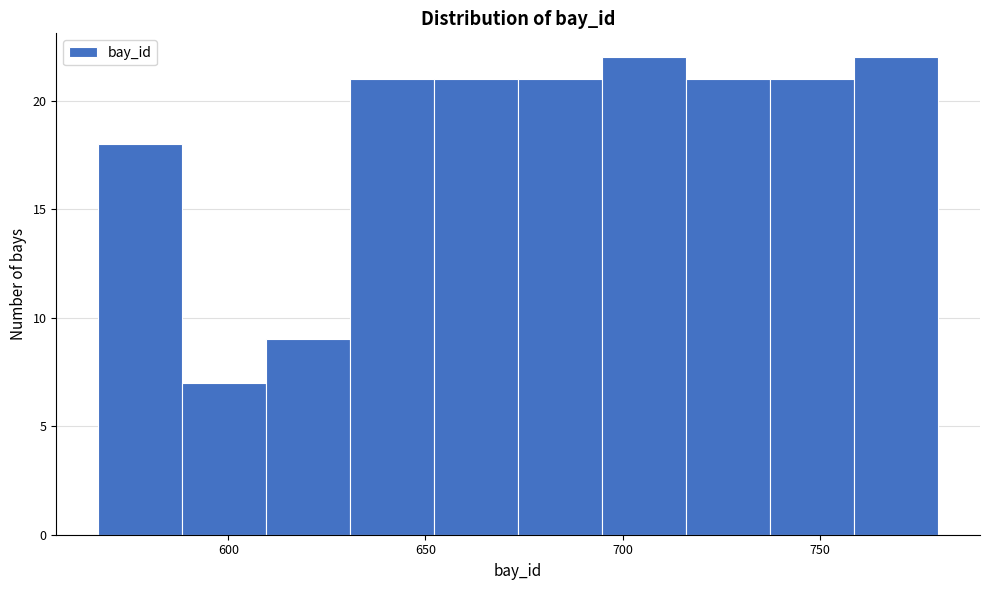

What is the height of the bar covering 735 to 760 on the x-axis? Neither the bar edges nor the heights are printed on the chart, so give them approximately, as read against the axes.

21